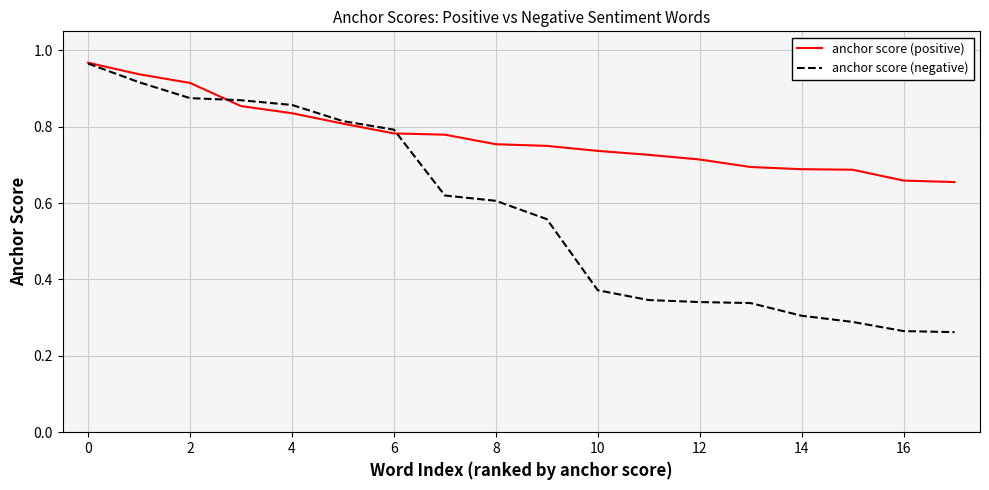

List the series in order of their overall mean, lowest first.

anchor score (negative), anchor score (positive)